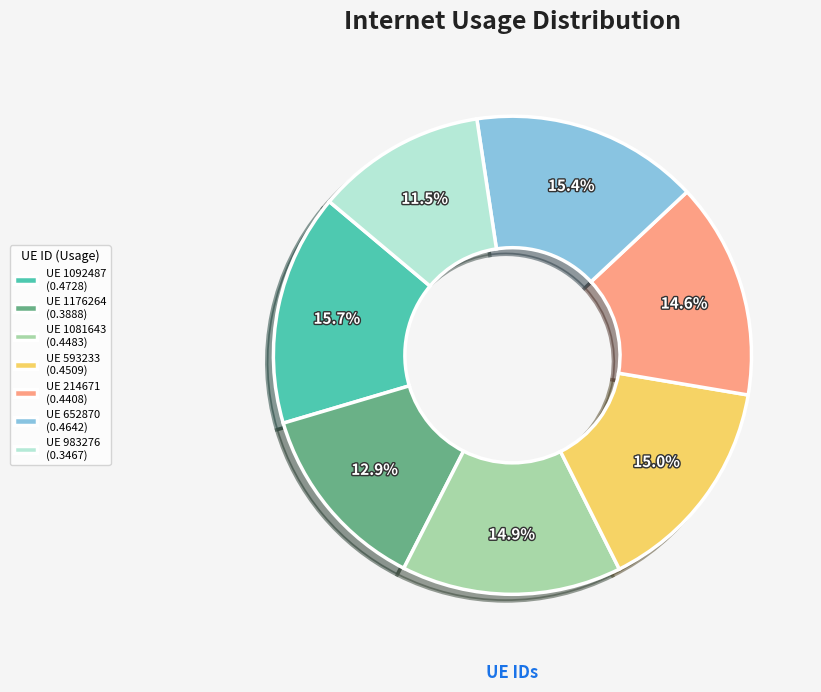

Combined, what portion of the pie is UE 593233 (0.4509) and UE 1092487 (0.4728)?

30.7%